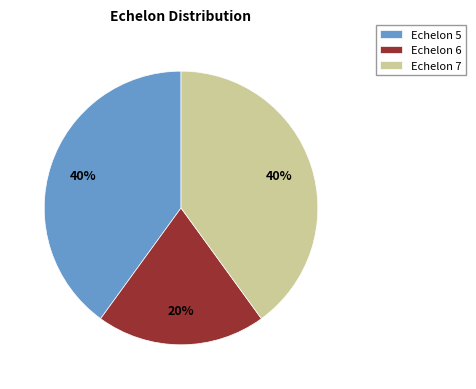

To the nearest percent, what is the average slice percentage?

33%